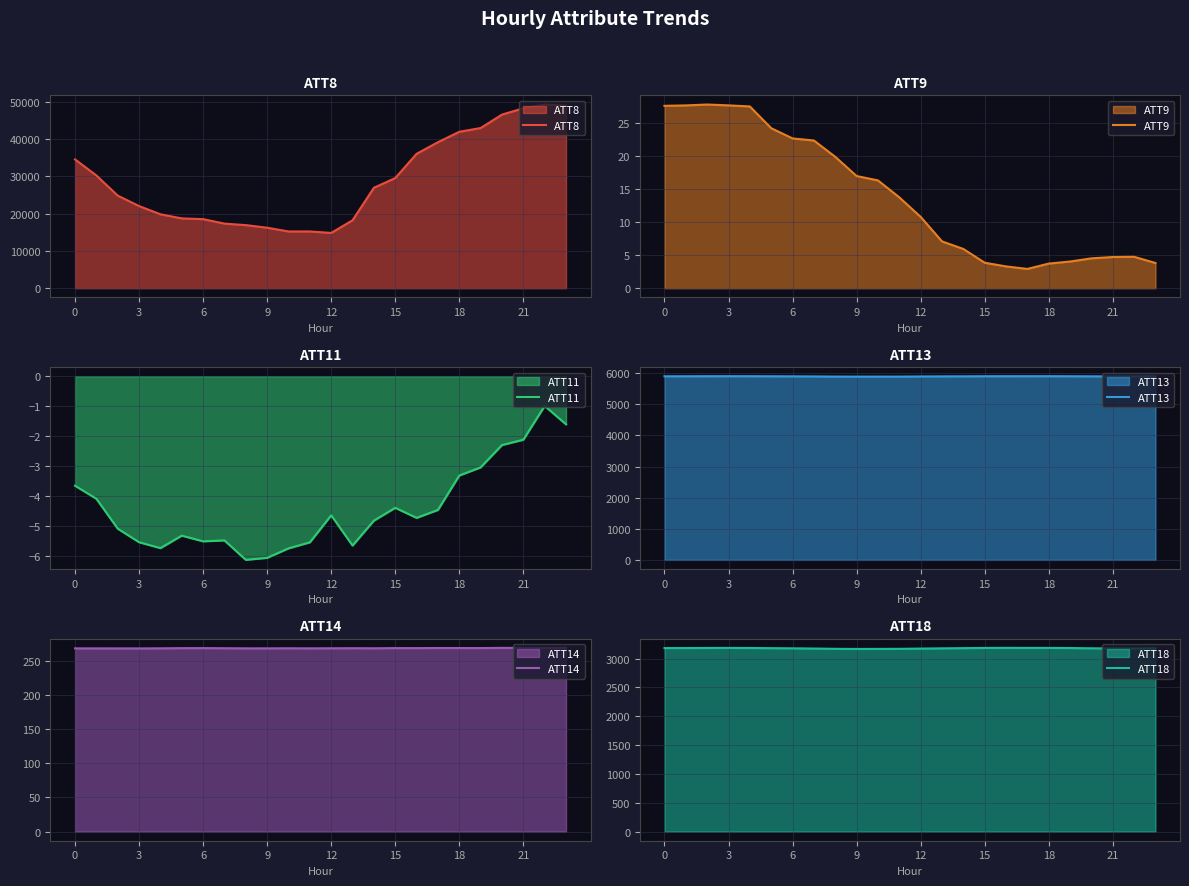

Is it true that ATT18 equals 3177.9 at 21?

True